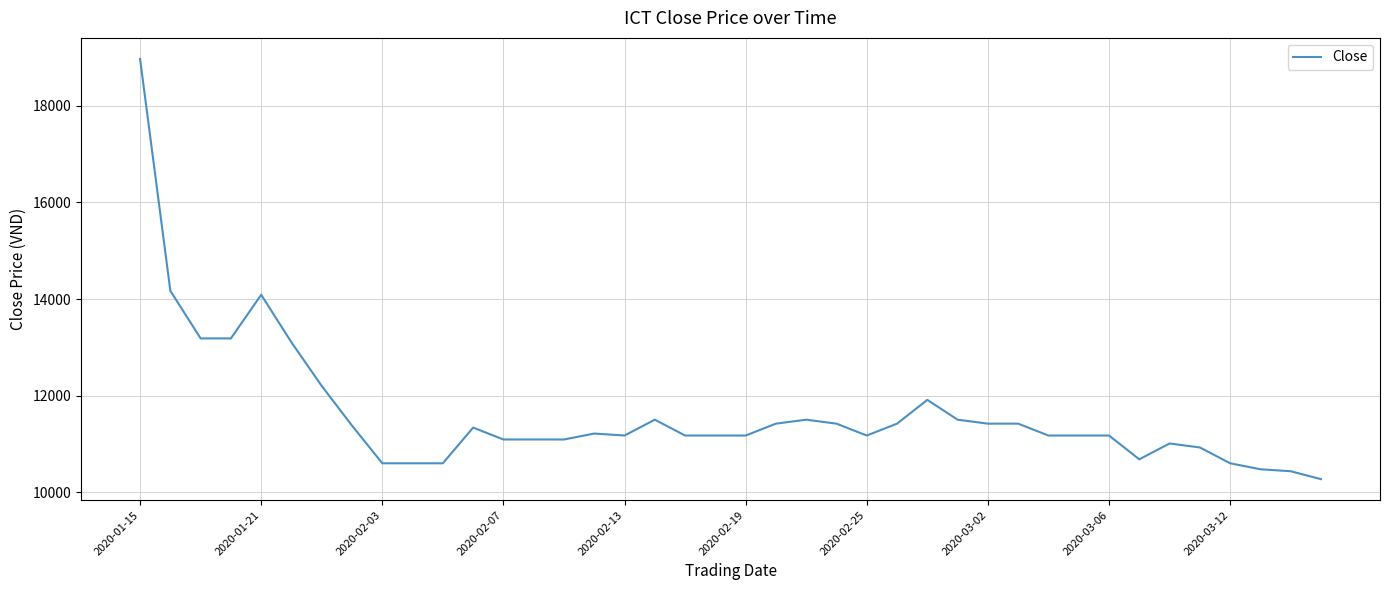

What is the smallest value displayed?

10268